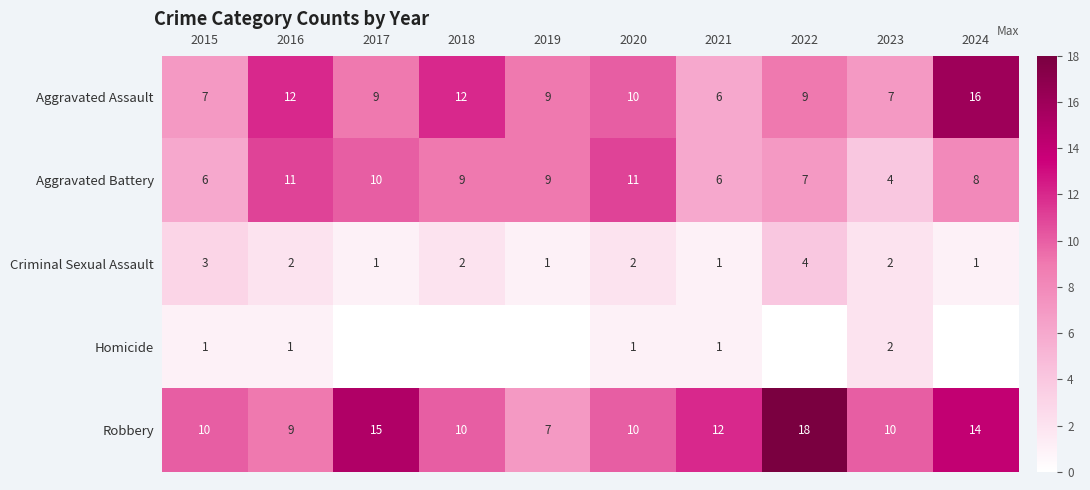

The value of Robbery at 2023 is 10. True or false?

True